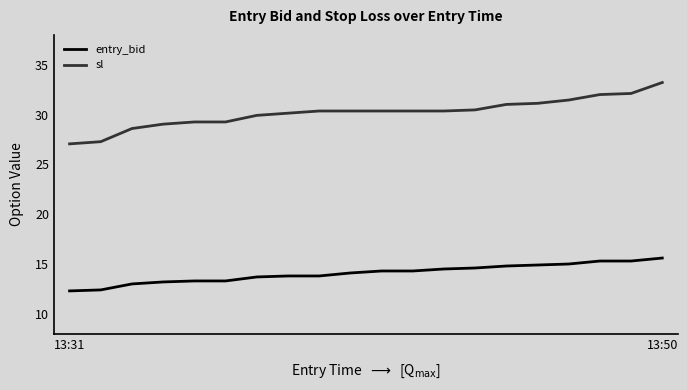

What is the difference between the maximum and minimum values in the entry_bid series?

3.3